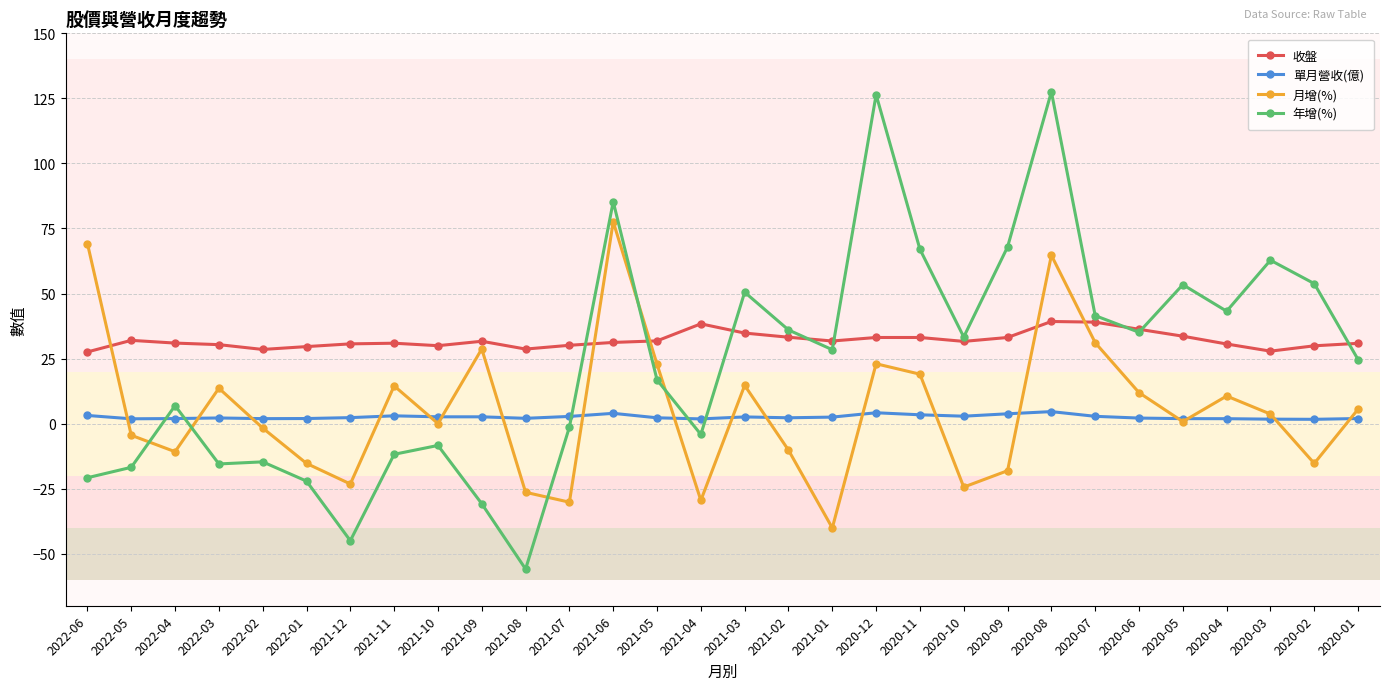

True or false: 月增(%) and 收盤 cross at least once.

True